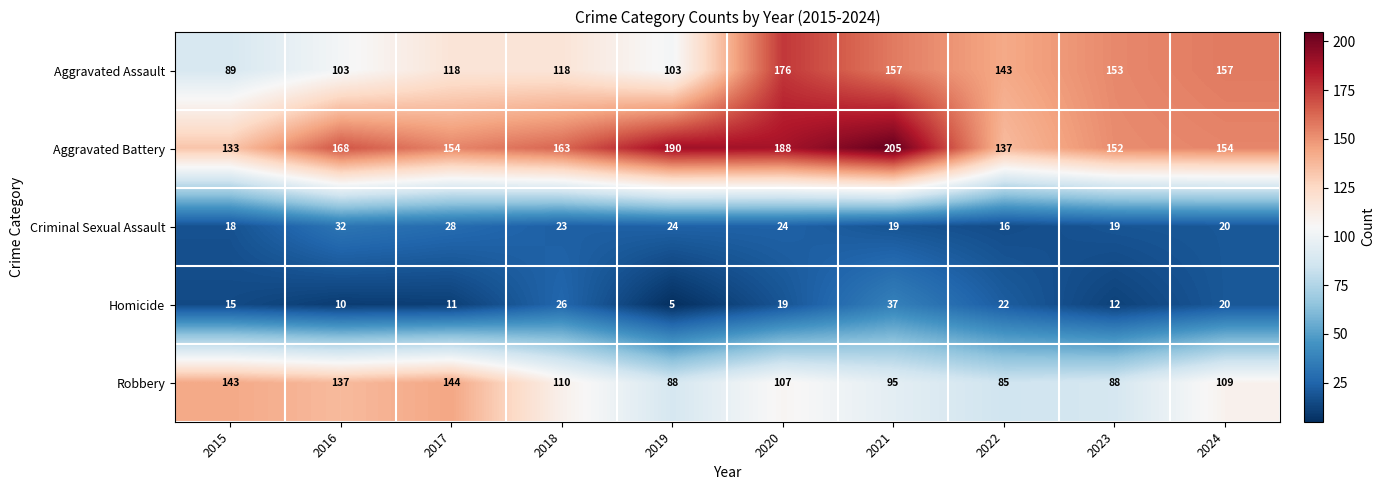

Which series has the widest spread of values?

Aggravated Assault